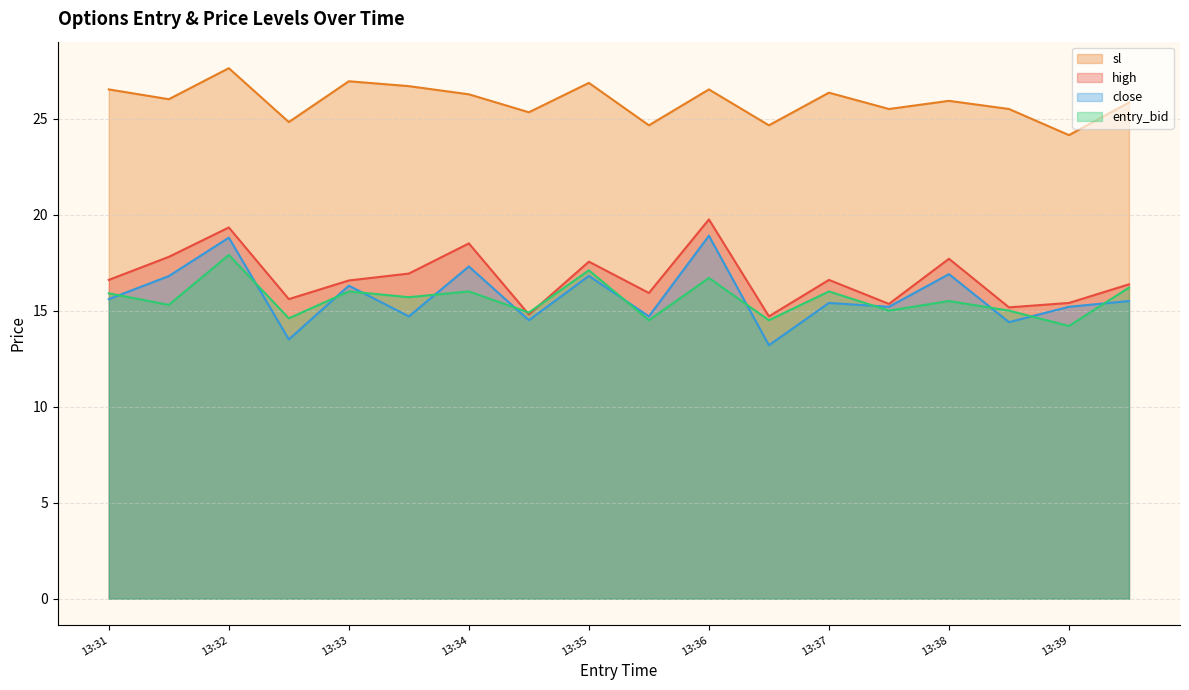

The high series shows 11.5 at 13:38. True or false?

False